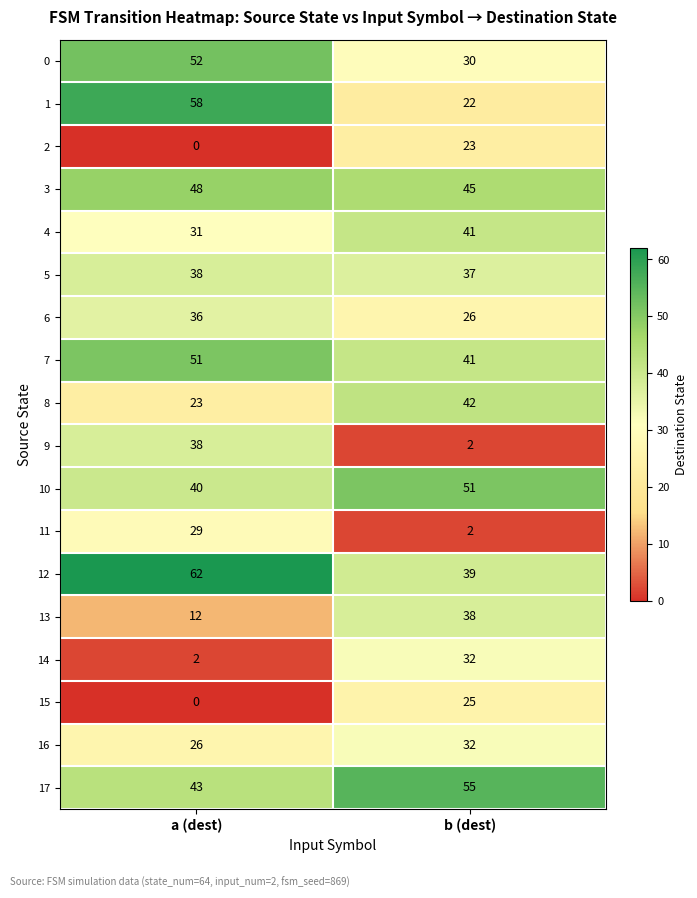

At which category does the chart reach its minimum across all series?

a (dest)